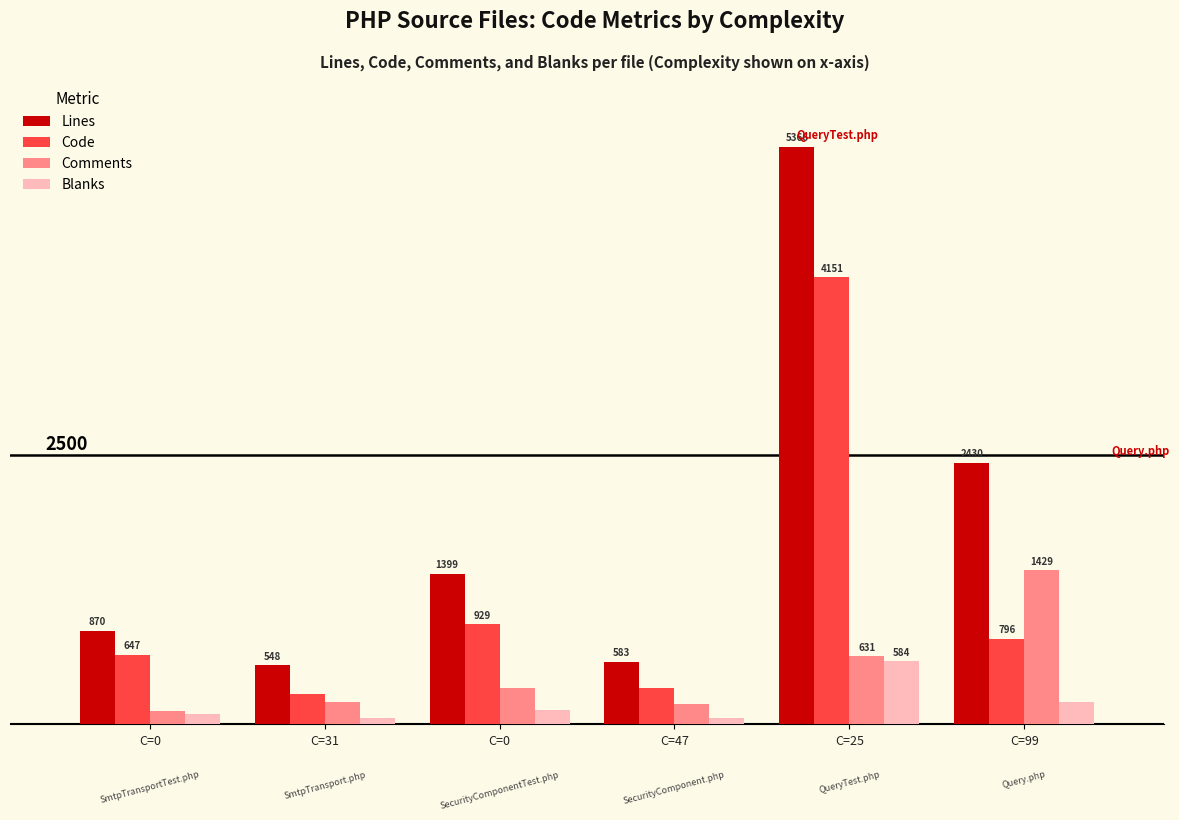

What are all the series names shown in the legend?

Lines, Code, Comments, Blanks